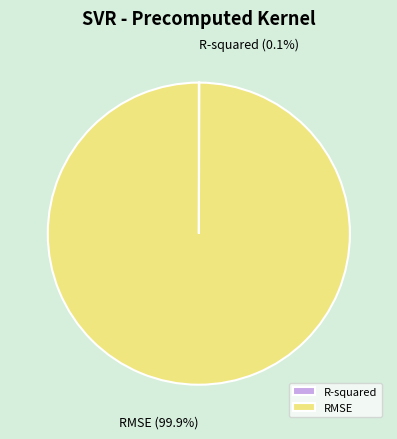

Which category has the biggest portion of the pie?

RMSE